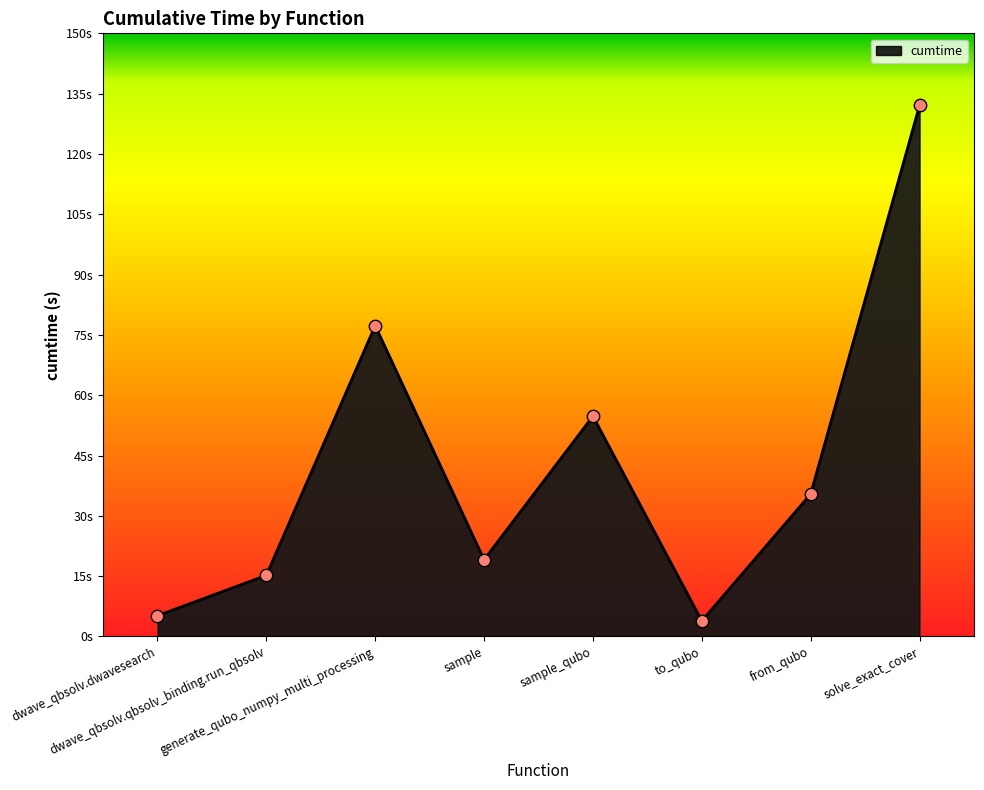

Approximately how many times larger is the value at sample compared to to_qubo?

4.9